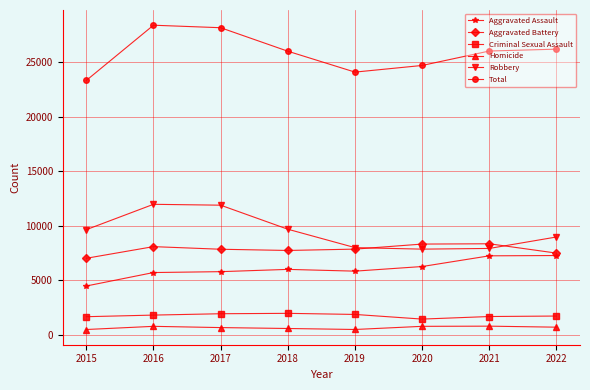

Is the value of Criminal Sexual Assault at 2022 greater than the value of Aggravated Battery at 2022?

No